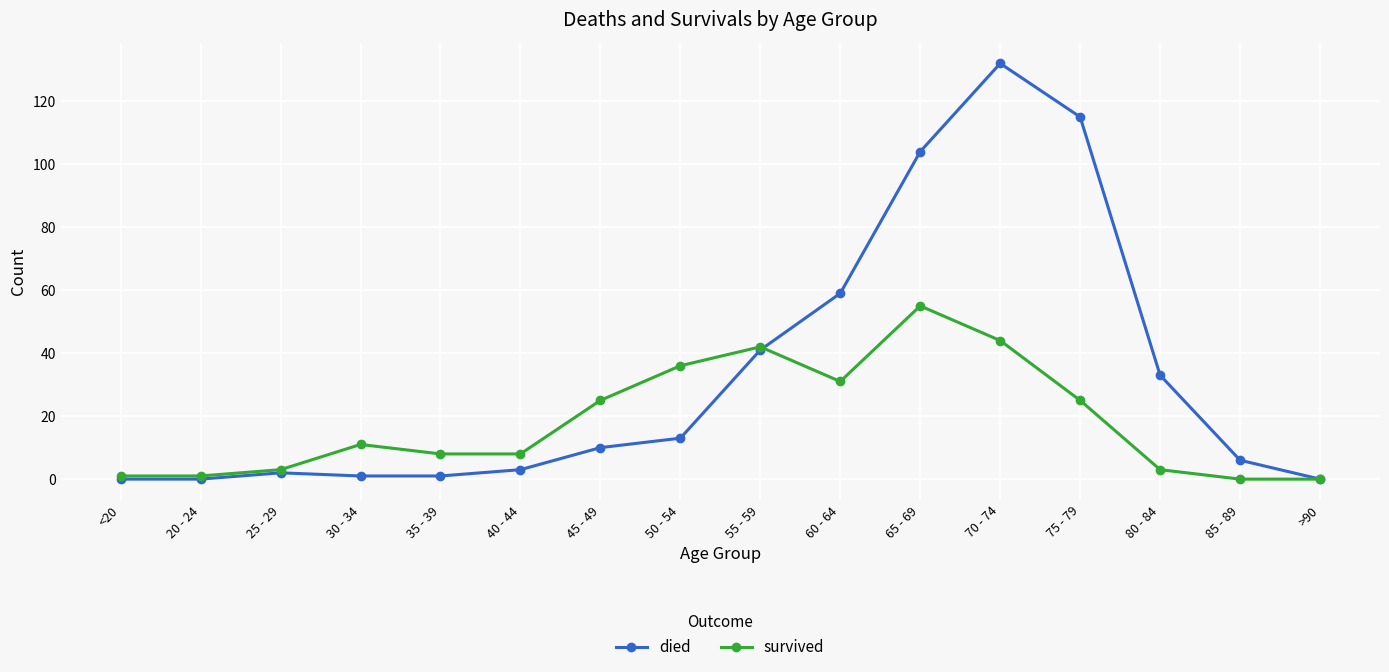

What is the maximum value shown in the chart?

132